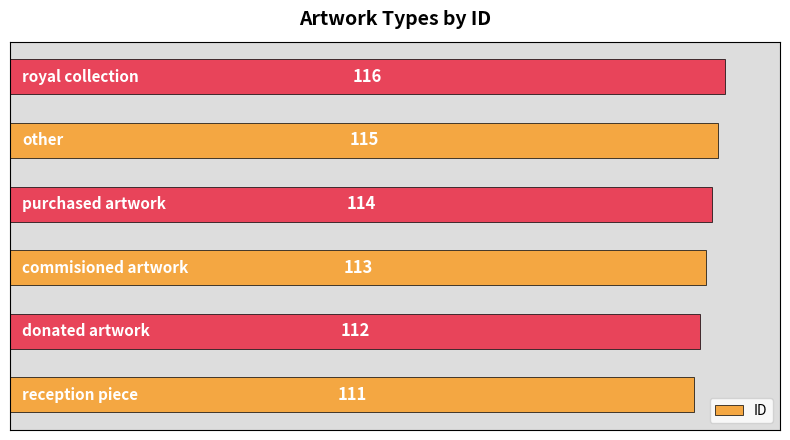

What is the minimum value shown in the chart?

111